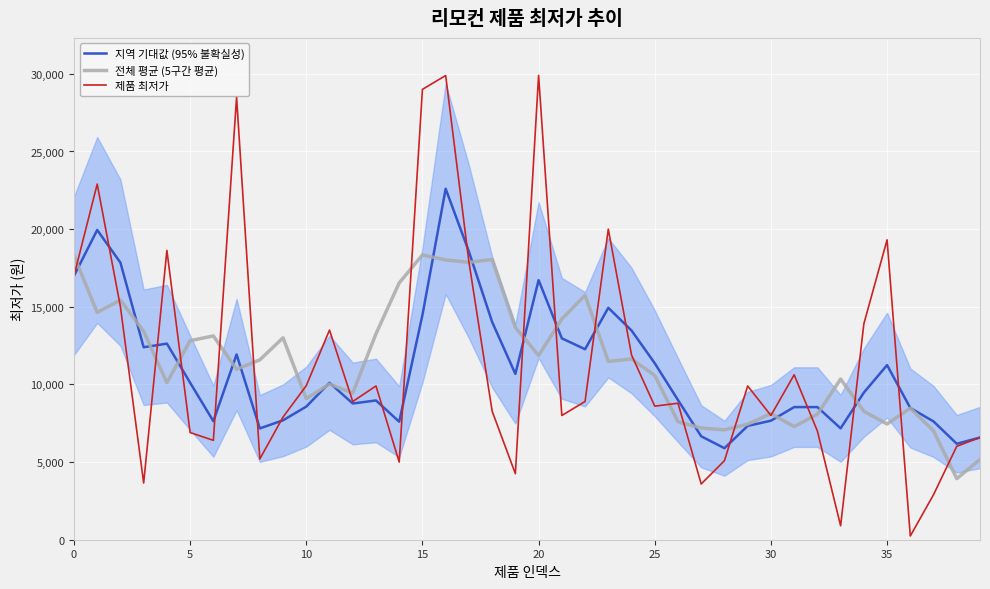

At 36, list the series in order from largest to smallest.

지역 기대값 (95% 불확실성), 전체 평균 (5구간 평균), 제품 최저가